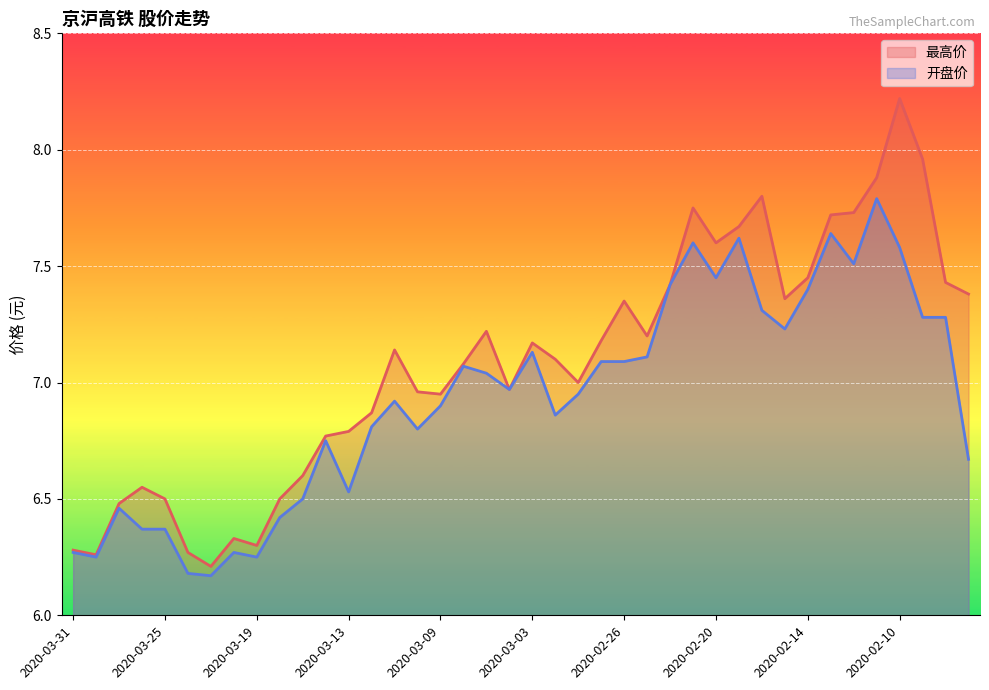

At how many categories does at least one series exceed 7?

22